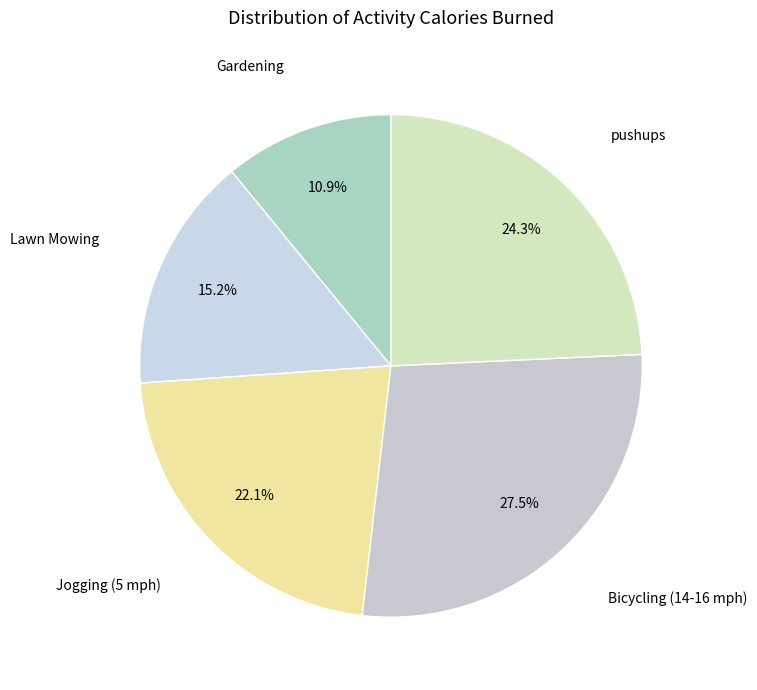

Rank the categories by value from lowest to highest.

Gardening, Lawn Mowing, Jogging (5 mph), pushups, Bicycling (14-16 mph)